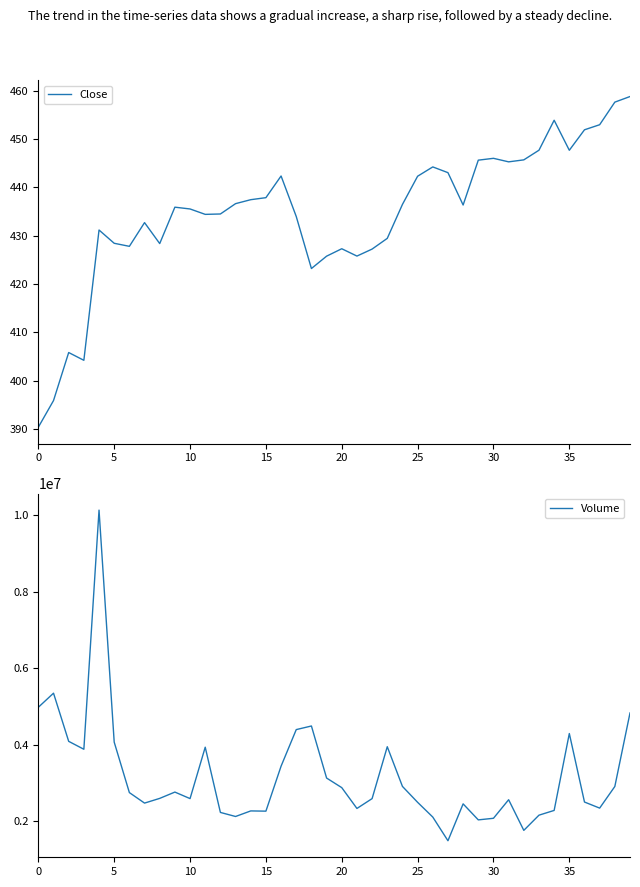

Reading left to right, transcribe all the data shown in this chart.

Close: 390.4	395.9	405.8	404.2	431.2	428.4	427.8	432.7	428.4	435.9	435.5	434.4	434.5	436.6	437.5	437.9	442.4	434.0	423.2	425.8	427.3	425.8	427.2	429.5	436.5	442.3	444.3	443.1	436.4	445.7	446.0	445.3	445.7	447.7	453.9	447.7	452.0	453.0	457.7	458.8
Volume: 4981300.0	5349000.0	4091100.0	3884600.0	10129800.0	4070700.0	2752900.0	2478600.0	2601600.0	2766300.0	2595900.0	3938400.0	2234800.0	2128800.0	2274200.0	2268100.0	3442800.0	4398000.0	4492100.0	3133000.0	2882200.0	2338400.0	2595700.0	3950900.0	2914400.0	2498700.0	2113800.0	1495300.0	2458300.0	2040300.0	2082000.0	2566600.0	1766300.0	2163300.0	2287100.0	4295100.0	2506300.0	2347500.0	2912500.0	4832100.0